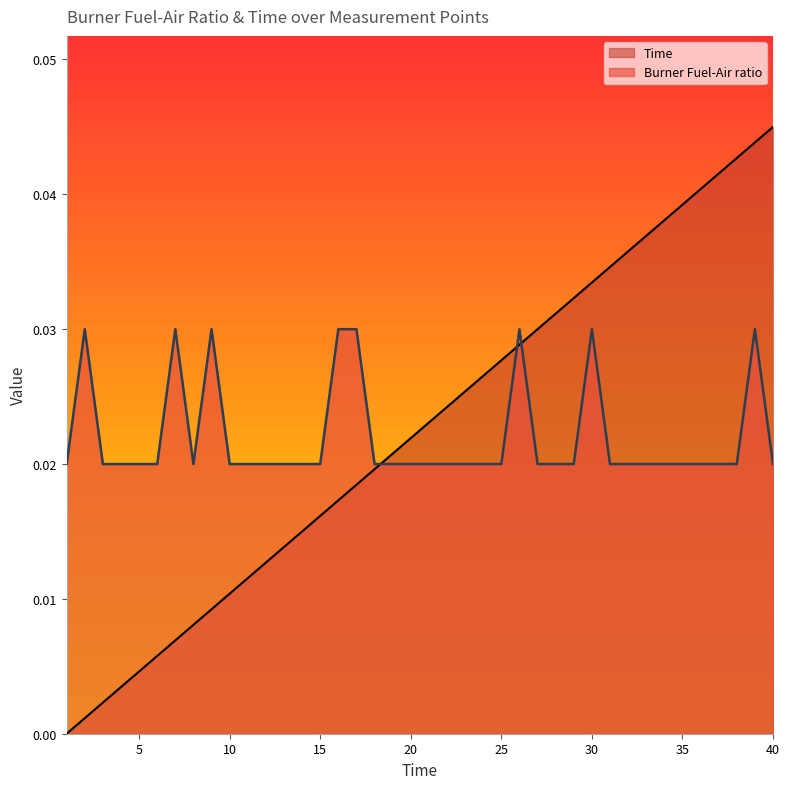

True or false: Burner Fuel-Air ratio has a value of 0.0 at 35.

False